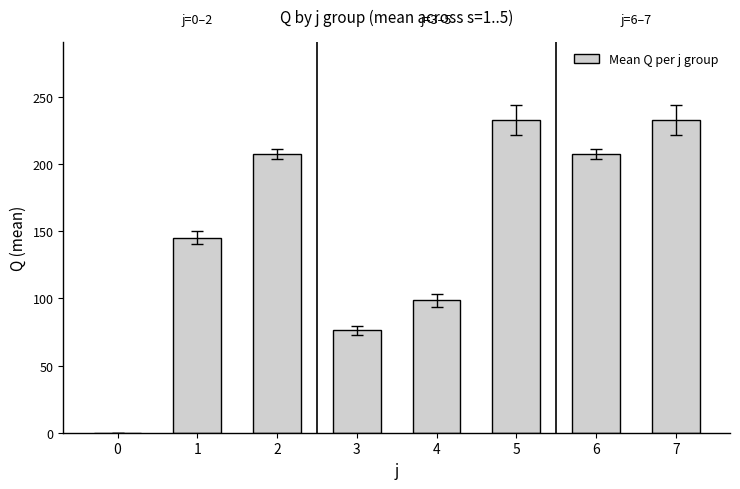

What is the approximate value at 4?

98.5